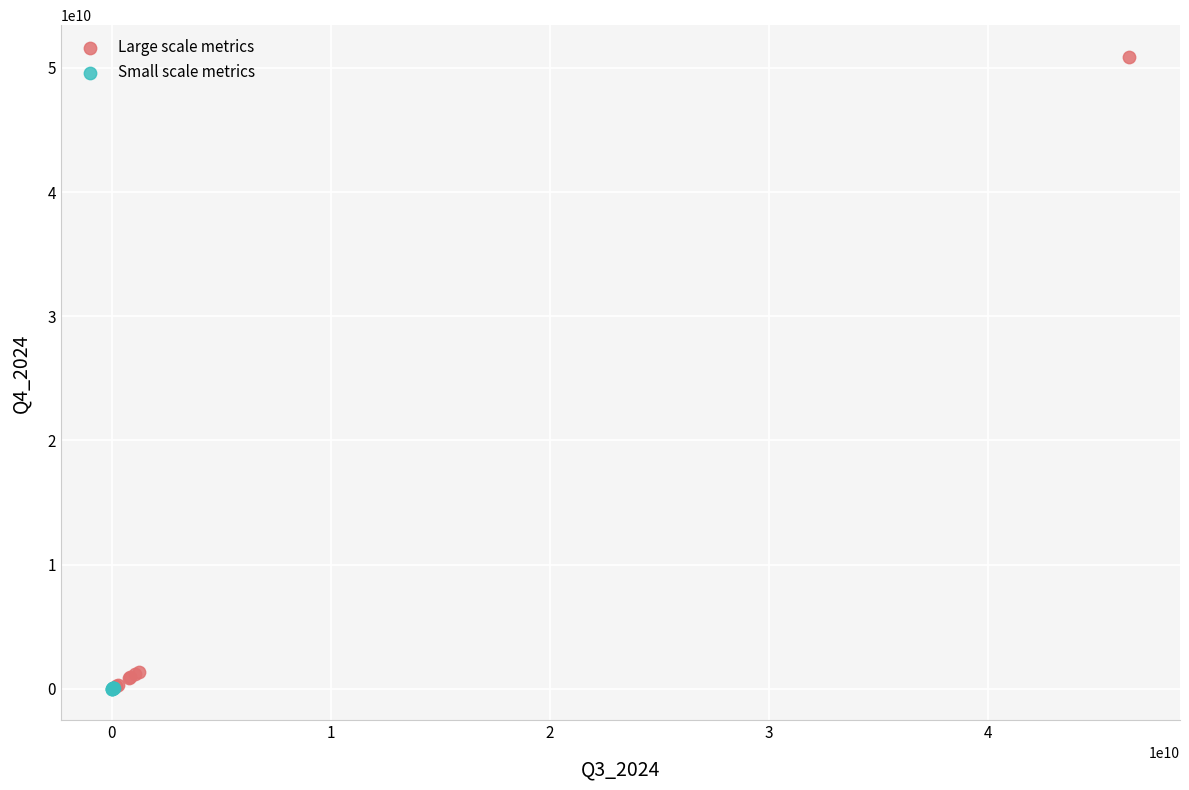

Which series has the widest spread of Y values?

Large scale metrics